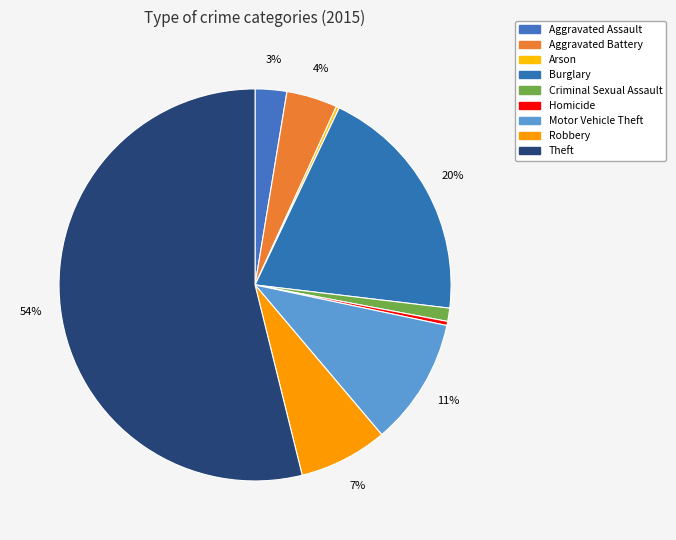

Rank the categories by value from highest to lowest.

Theft, Burglary, Motor Vehicle Theft, Robbery, Aggravated Battery, Aggravated Assault, Criminal Sexual Assault, Homicide, Arson